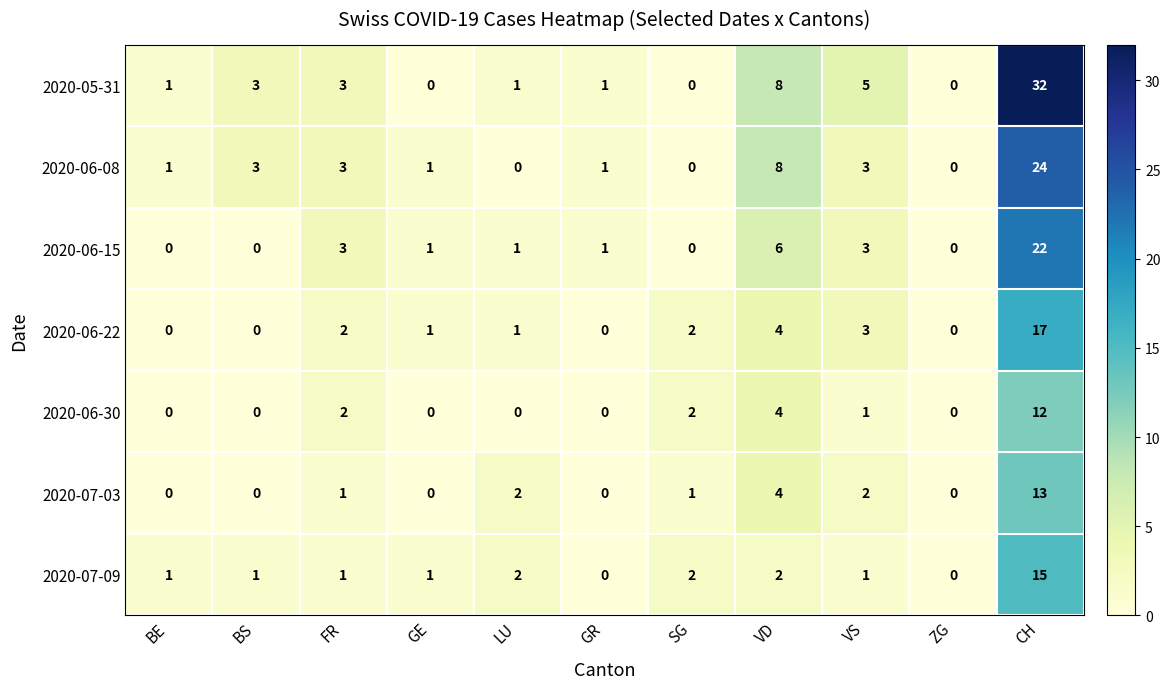

Rank the series by their maximum value, from highest to lowest.

2020-05-31, 2020-06-08, 2020-06-15, 2020-06-22, 2020-07-09, 2020-07-03, 2020-06-30